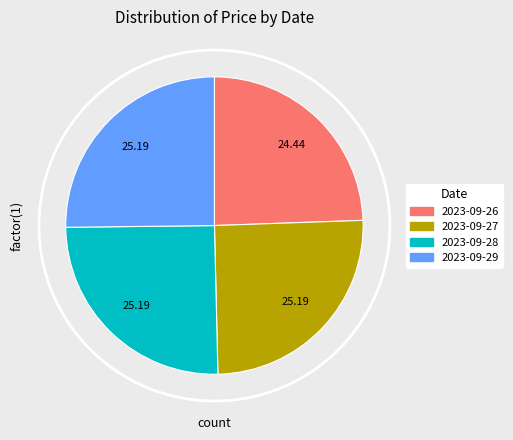

How many segments does this pie chart have?

4